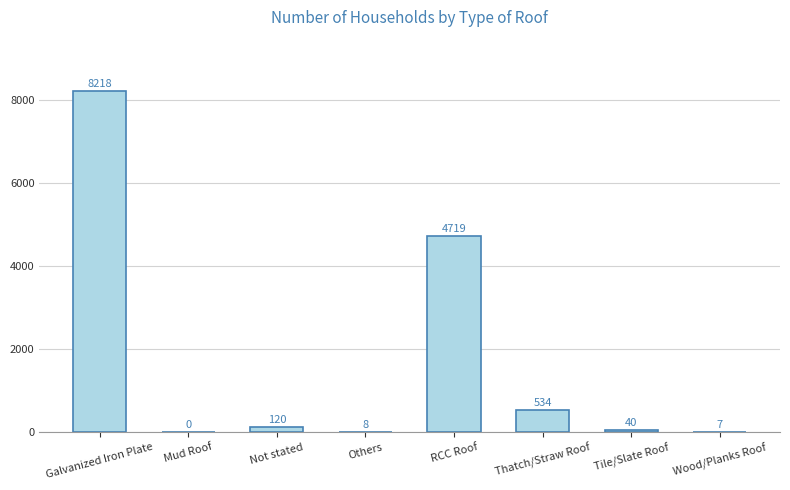

Approximately how many times larger is the value at RCC Roof compared to Galvanized Iron Plate?

0.6